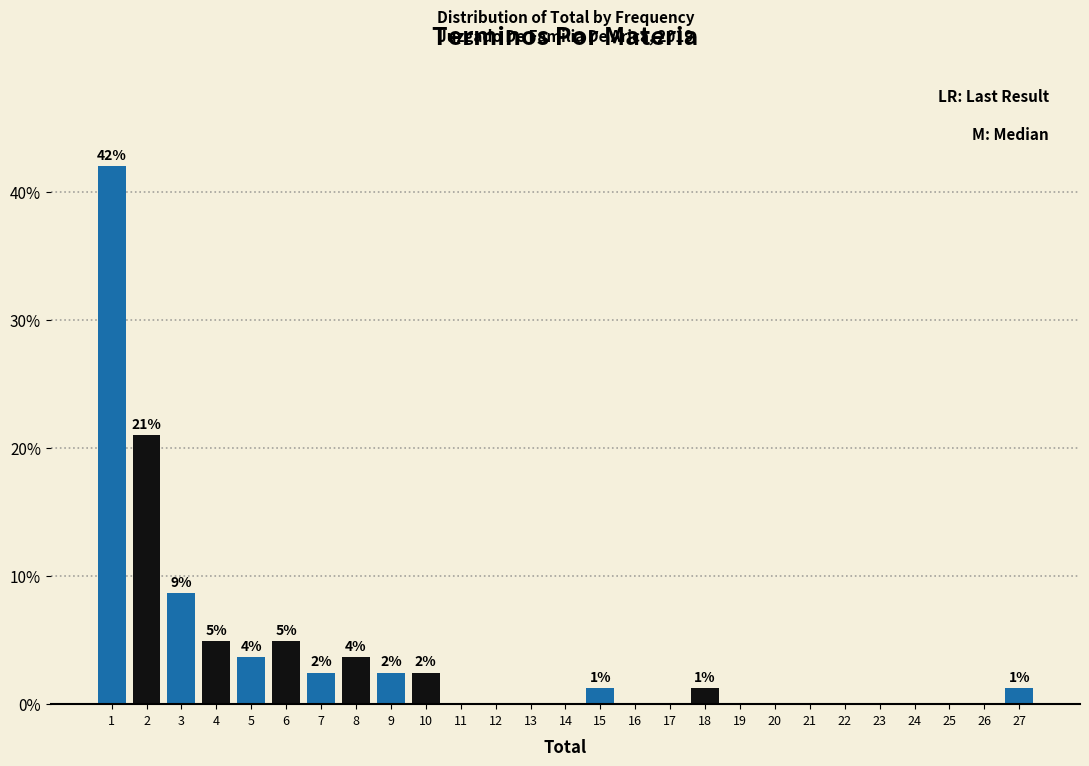

Reading left to right, list all the values displayed in this chart.

1=42.0	2=21.0	3=8.6	4=4.9	5=3.7	6=4.9	7=2.5	8=3.7	9=2.5	10=2.5	11=0.0	12=0.0	13=0.0	14=0.0	15=1.2	16=0.0	17=0.0	18=1.2	19=0.0	20=0.0	21=0.0	22=0.0	23=0.0	24=0.0	25=0.0	26=0.0	27=1.2